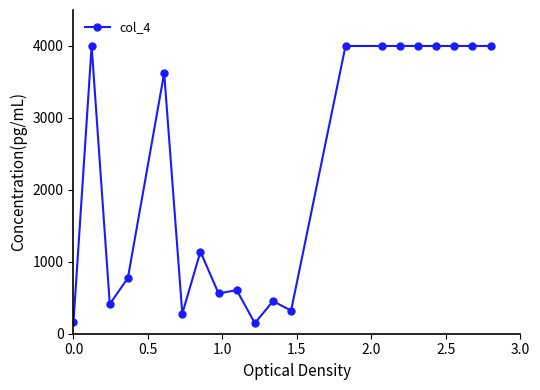

What is the sum of all values?

44483.1